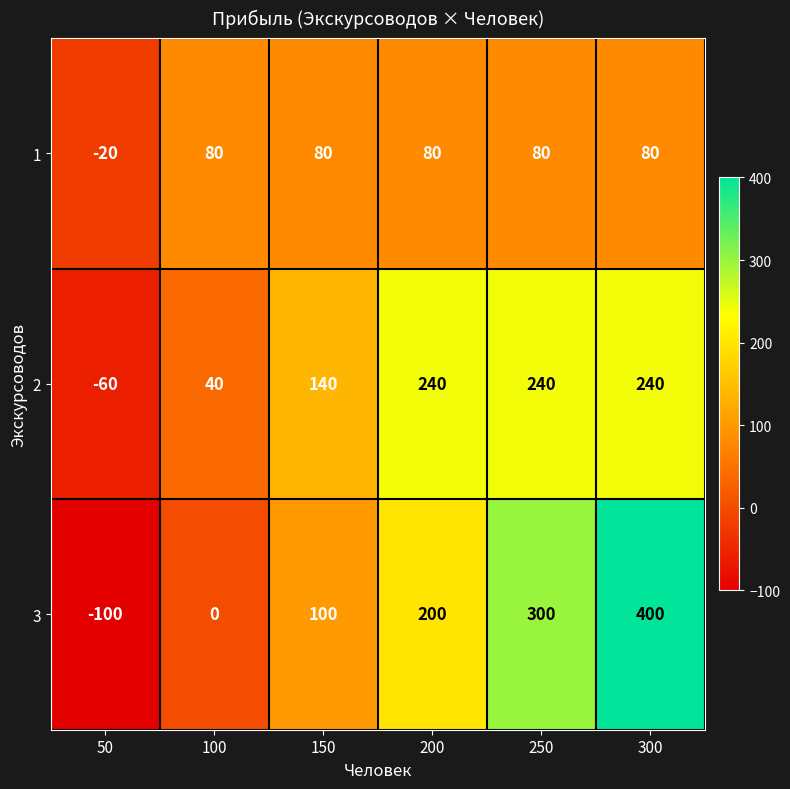

The value of 1 at 50 is -20. True or false?

True